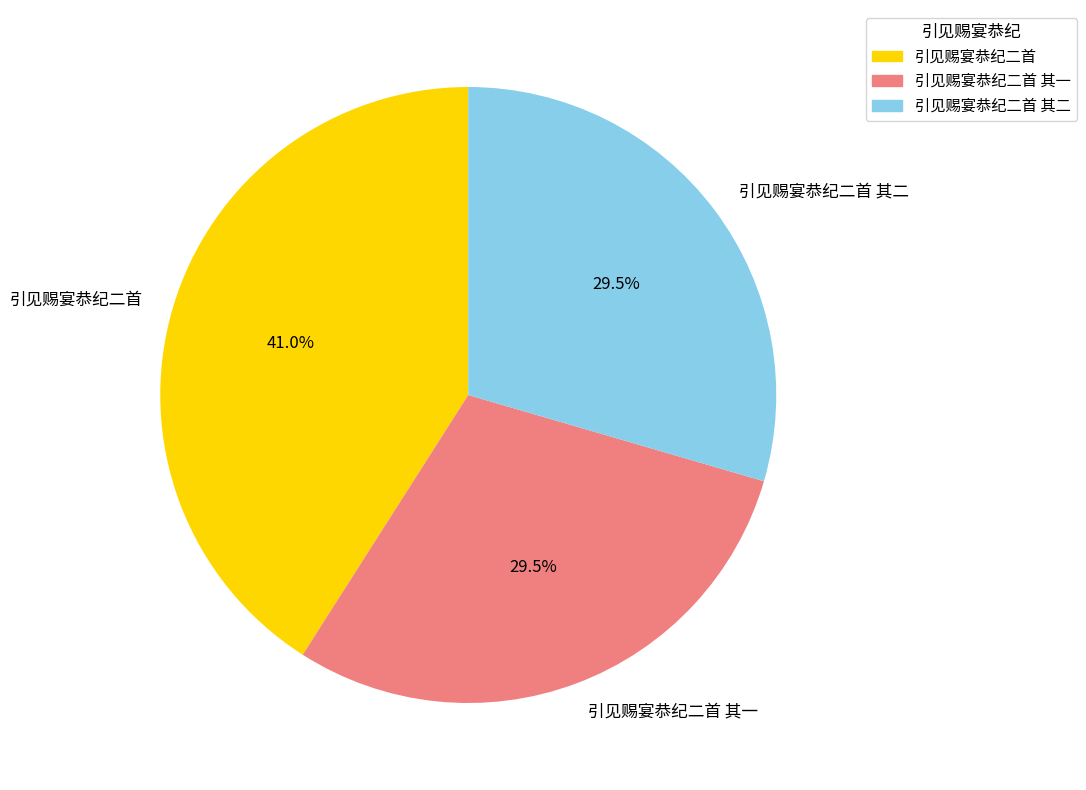

Which has a higher value, 引见赐宴恭纪二首 or 引见赐宴恭纪二首 其一?

引见赐宴恭纪二首